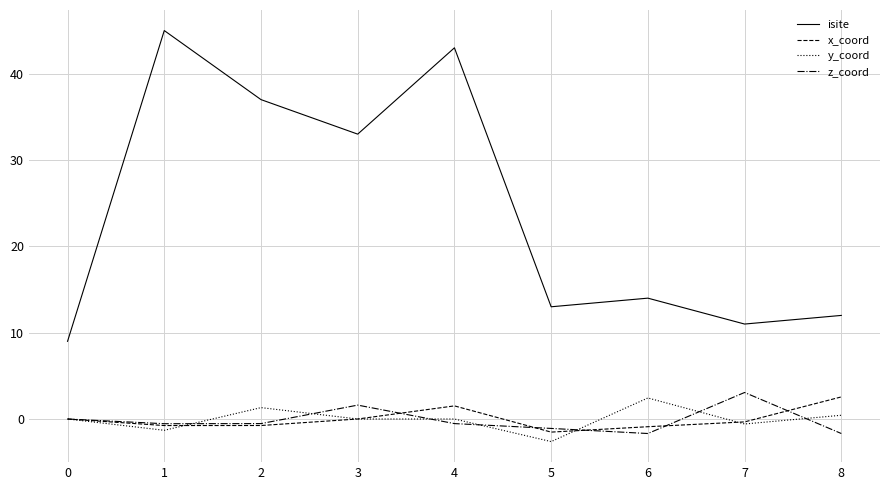

Does the chart display data point markers on the line(s)?

No